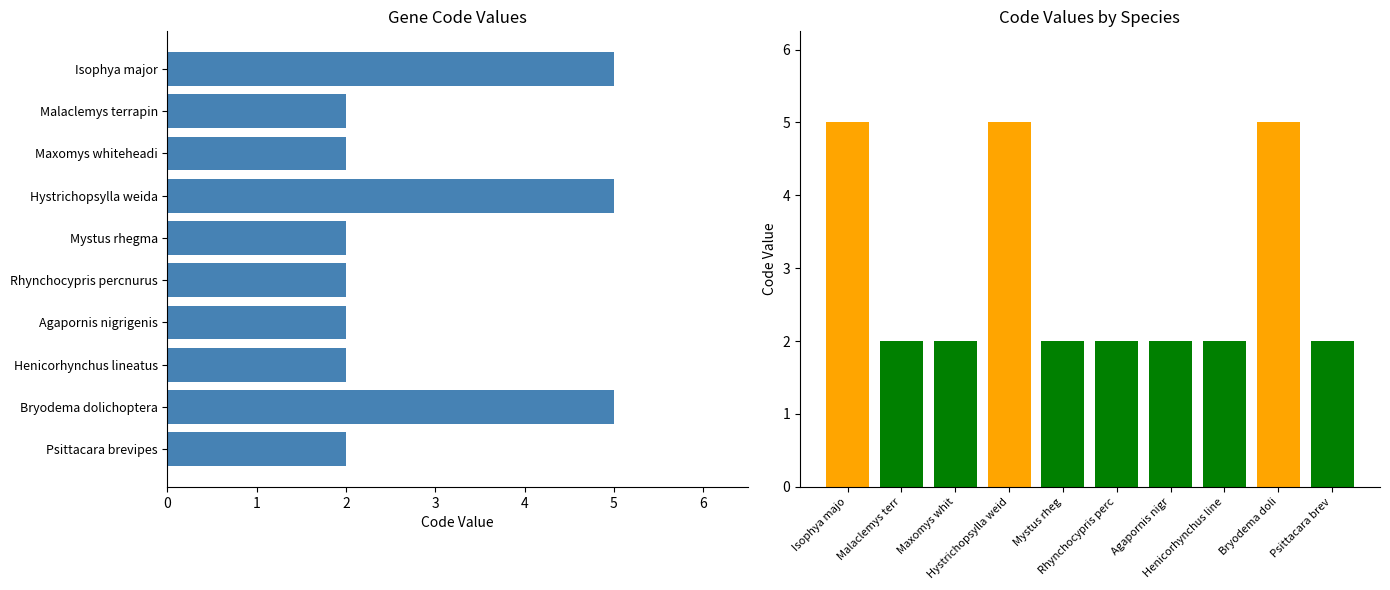

Is it true that the value at Psittacara brev is 3?

False